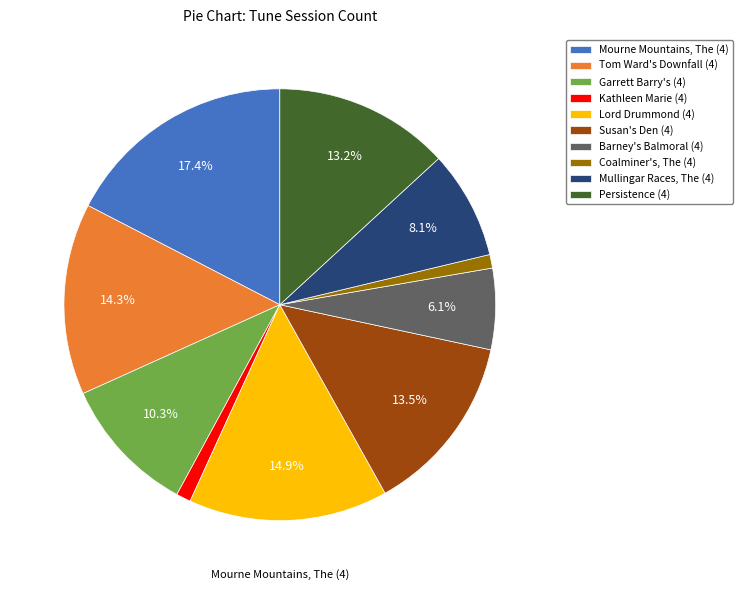

To the nearest percent, what is the average slice percentage?

10%